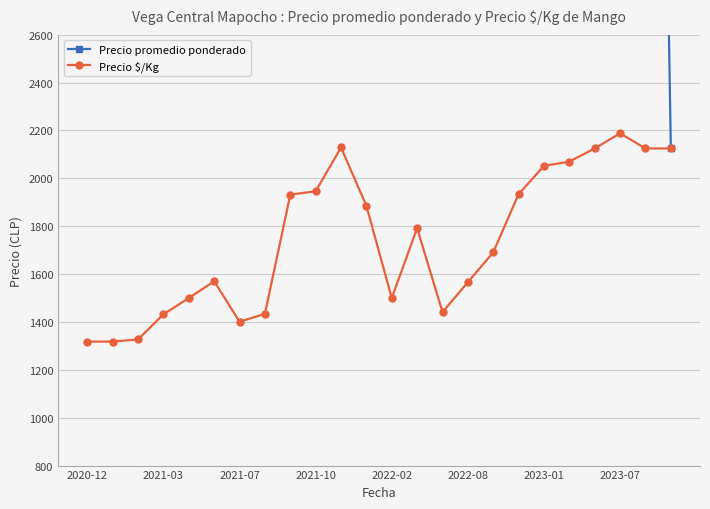

What are all the series names shown in the legend?

Precio promedio ponderado, Precio $/Kg